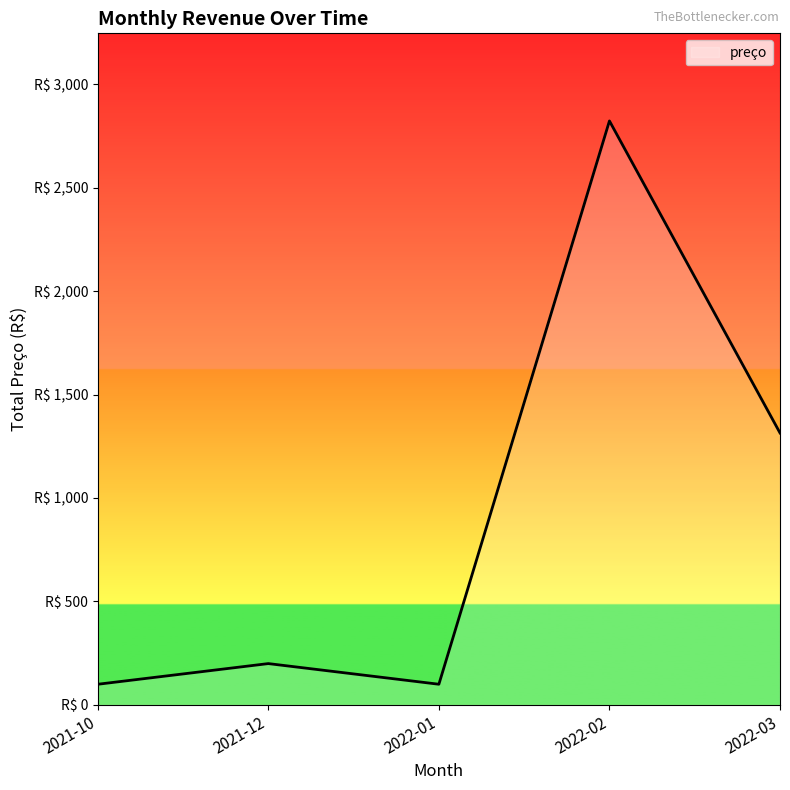

Does the chart display data point markers on the line(s)?

No